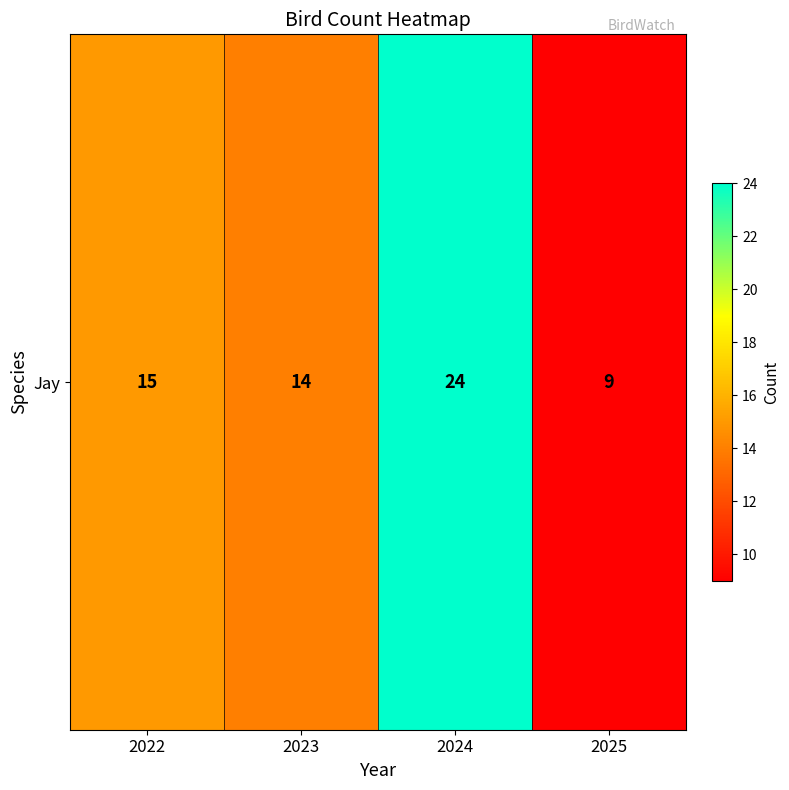

The chart shows a value of 22 at 2023. True or false?

False